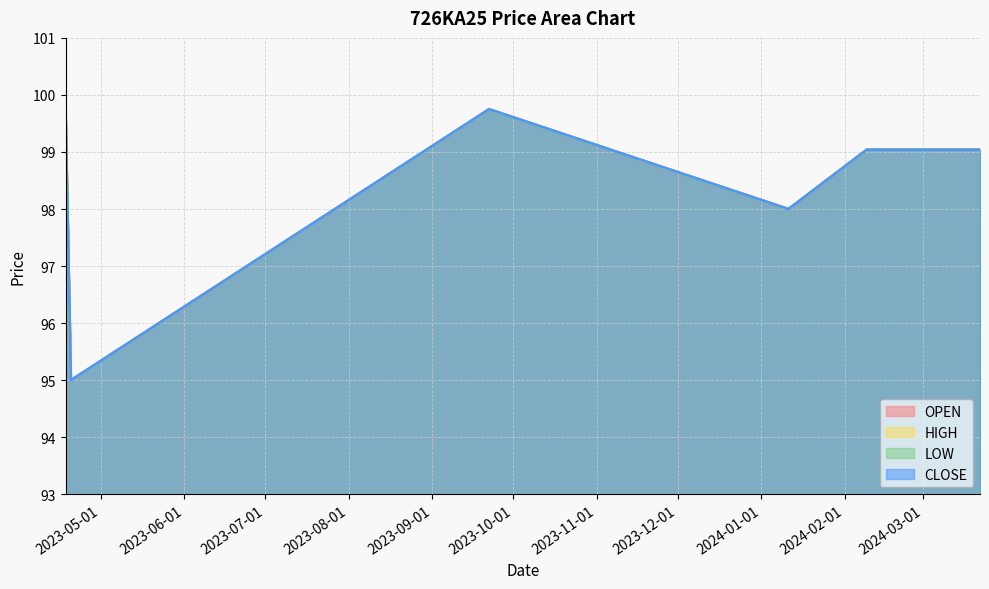

True or false: OPEN has a value of 98.0 at 2024-01-11.

True